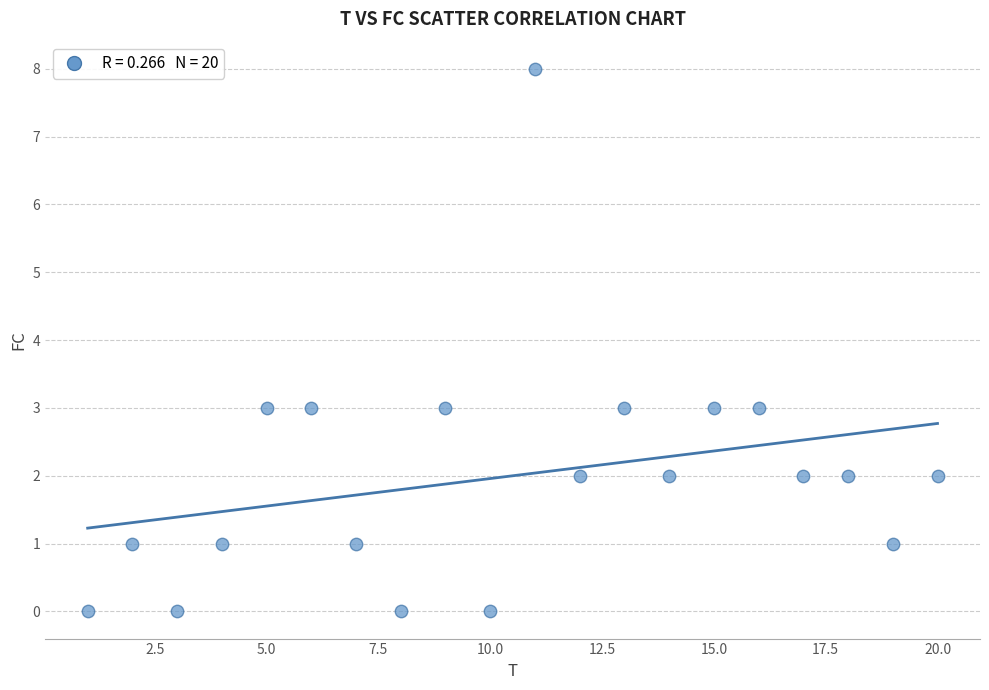

What is the range of X values (max minus min)?

19